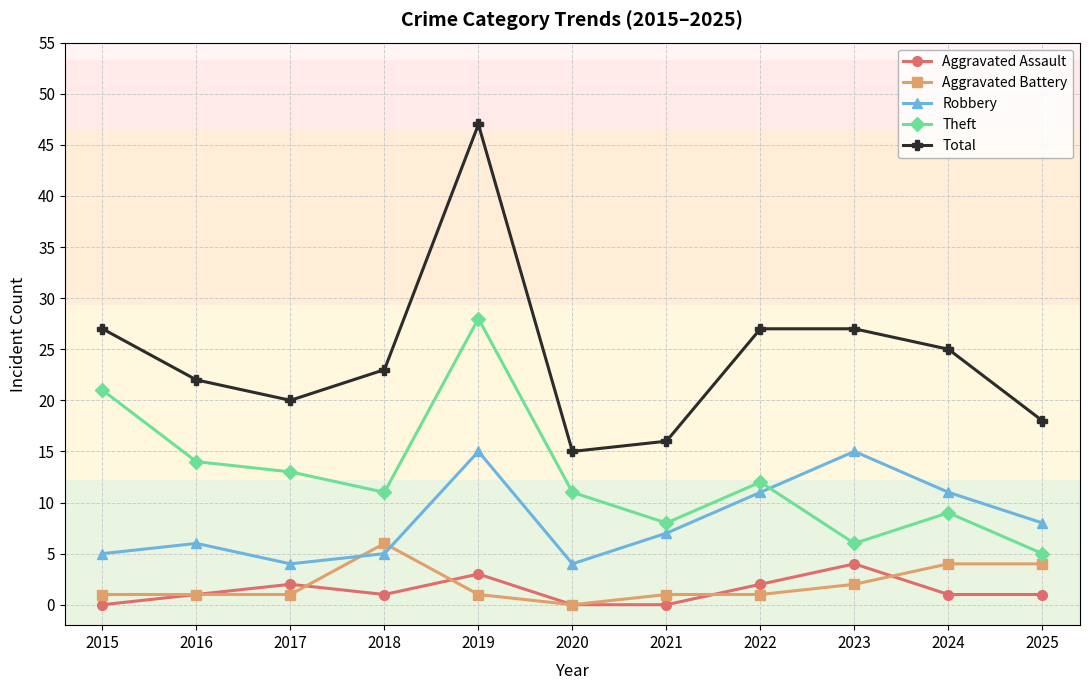

At how many categories does at least one series exceed 36?

1